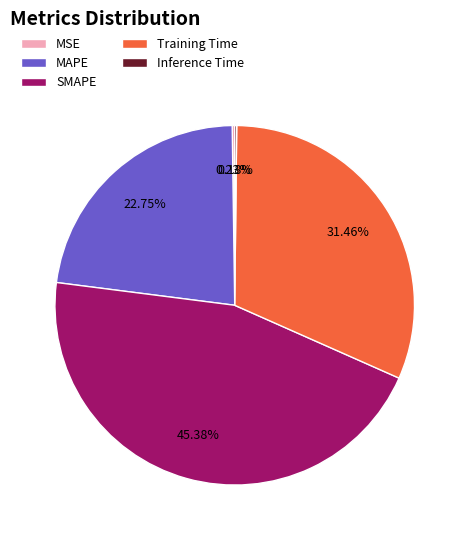

To the nearest percent, what portion does Training Time represent?

31%